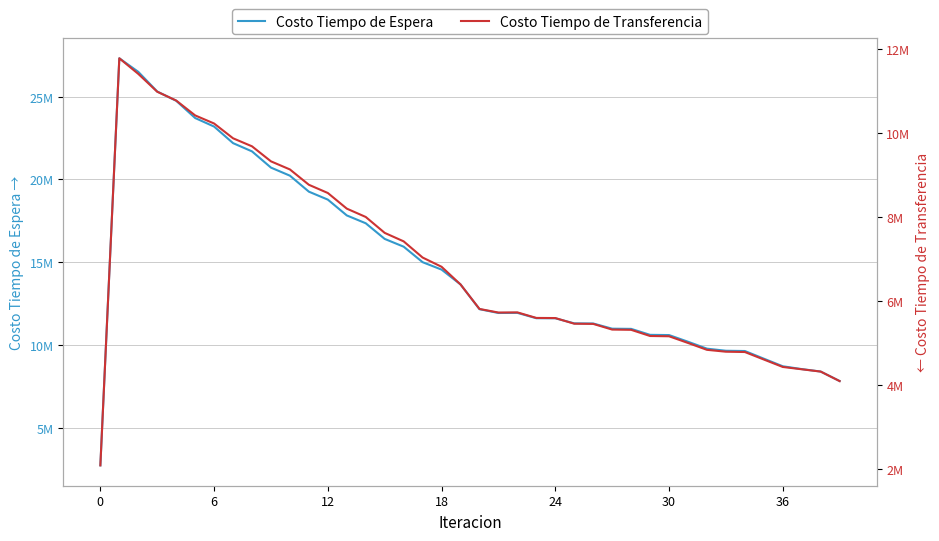

In Costo Tiempo de Transferencia, how many points are higher than both neighbors (excluding endpoints)?

2